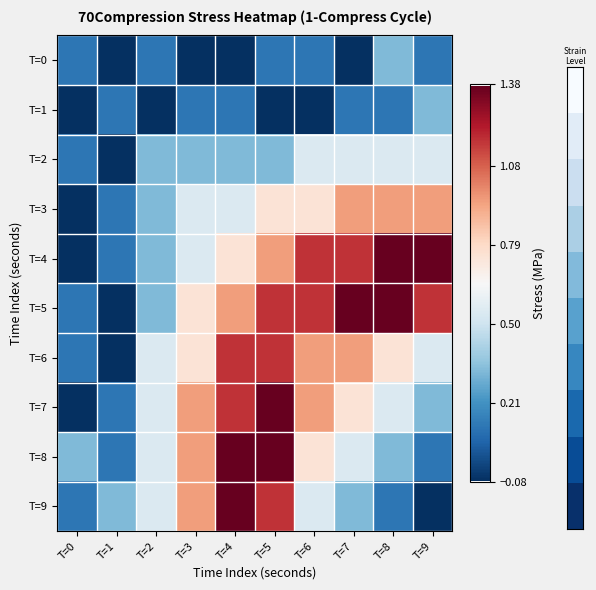

Which series changed the most between T=2 and T=6?

T=4